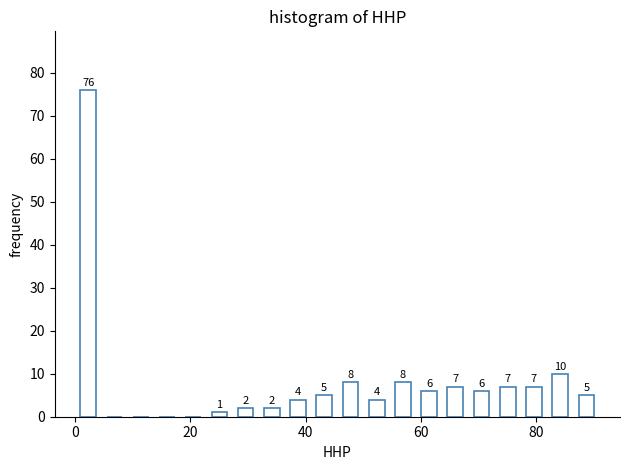

Around what value on the x-axis is the tallest bar? Give the approximate position of its centre, as read against the axis.

2